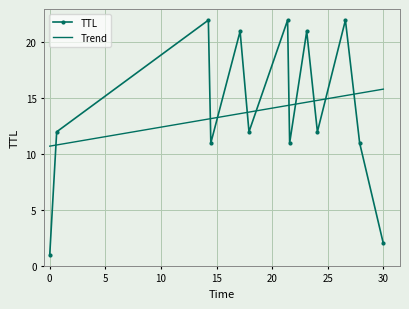

What is the highest value of the TTL series?

22.0